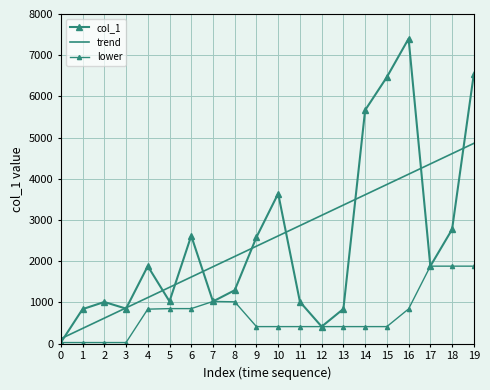

Which series has the largest total across all categories?

trend